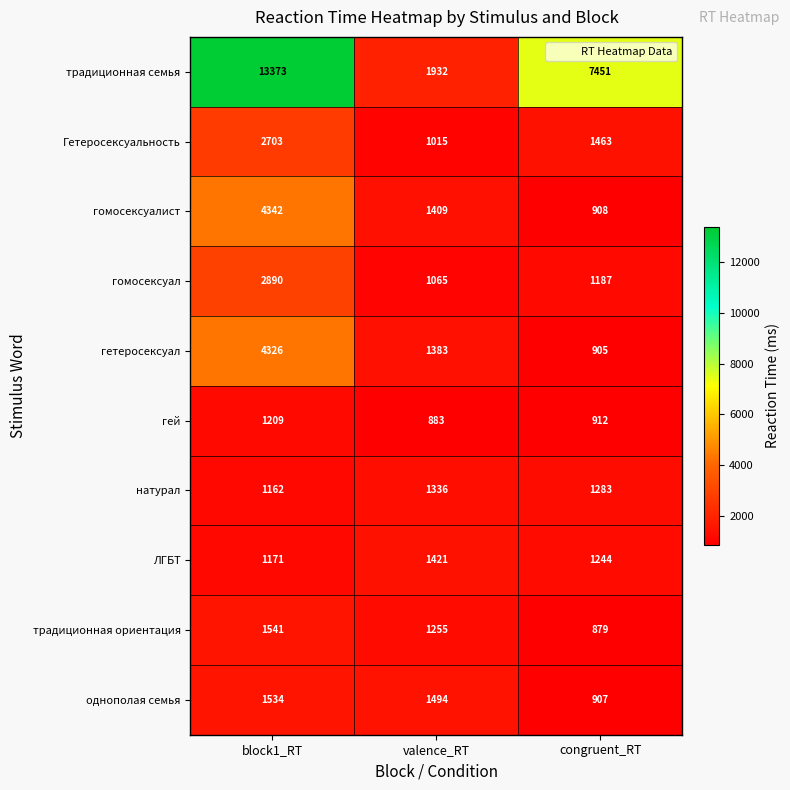

What is the total value across all series at valence_RT?

13193